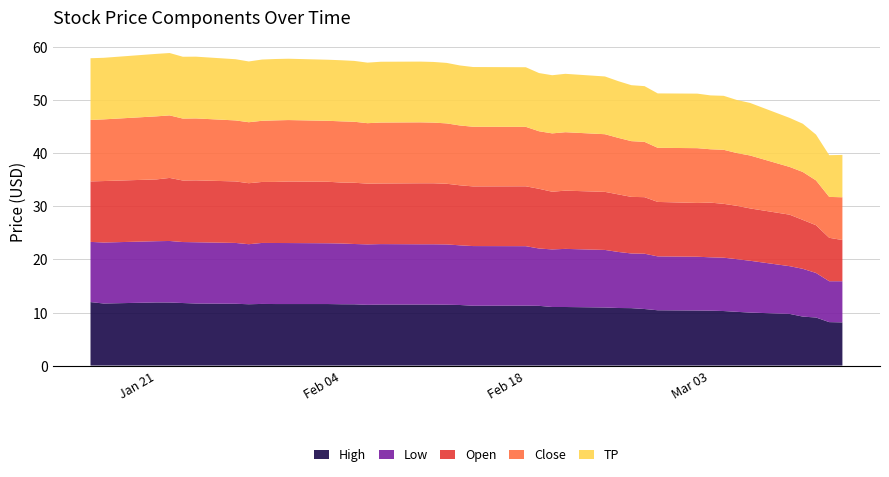

Reading left to right, extract all data points from this chart.

High: 0=12.0	1=11.7	2=11.9	3=11.9	4=11.8	5=11.7	6=11.7	7=11.6	8=11.6	9=11.6	10=11.6	11=11.6	12=11.6	13=11.6	14=11.4	15=11.5	16=11.5	17=11.5	18=11.5	19=11.4	20=11.3	21=11.3	22=11.3	23=11.0	24=11.0	25=10.9	26=10.9	27=10.8	28=10.7	29=10.4	30=10.4	31=10.3	32=10.3	33=10.1	34=10.0	35=9.7	36=9.2	37=9.1	38=8.2	39=8.1
Low: 0=11.3	1=11.5	2=11.6	3=11.6	4=11.5	5=11.6	6=11.5	7=11.3	8=11.5	9=11.5	10=11.5	11=11.5	12=11.5	13=11.4	14=11.4	15=11.4	16=11.4	17=11.4	18=11.4	19=11.2	20=11.2	21=11.2	22=10.8	23=10.9	24=11.0	25=10.8	26=10.6	27=10.3	28=10.4	29=10.2	30=10.1	31=10.1	32=10.1	33=9.9	34=9.8	35=9.0	36=9.0	37=8.4	38=7.7	39=7.8
Open: 0=11.4	1=11.6	2=11.7	3=11.9	4=11.6	5=11.7	6=11.6	7=11.5	8=11.5	9=11.5	10=11.6	11=11.6	12=11.5	13=11.6	14=11.4	15=11.4	16=11.5	17=11.5	18=11.4	19=11.3	20=11.2	21=11.3	22=11.3	23=10.9	24=11.0	25=10.9	26=10.9	27=10.7	28=10.7	29=10.3	30=10.1	31=10.3	32=10.2	33=10.1	34=9.9	35=9.7	36=9.2	37=9.0	38=8.2	39=7.8
Close: 0=11.6	1=11.6	2=11.9	3=11.8	4=11.7	5=11.7	6=11.5	7=11.5	8=11.5	9=11.6	10=11.6	11=11.5	12=11.5	13=11.5	14=11.4	15=11.5	16=11.5	17=11.4	18=11.4	19=11.3	20=11.2	21=11.2	22=10.8	23=11.0	24=11.0	25=10.9	26=10.7	27=10.5	28=10.4	29=10.2	30=10.3	31=10.1	32=10.2	33=9.9	34=10.0	35=9.0	36=9.0	37=8.4	38=7.7	39=8.1
TP: 0=11.6	1=11.6	2=11.8	3=11.8	4=11.7	5=11.6	6=11.5	7=11.5	8=11.6	9=11.6	10=11.6	11=11.5	12=11.5	13=11.5	14=11.4	15=11.5	16=11.5	17=11.4	18=11.4	19=11.3	20=11.3	21=11.2	22=11.0	23=11.0	24=11.0	25=10.9	26=10.7	27=10.5	28=10.5	29=10.3	30=10.3	31=10.2	32=10.2	33=10.0	34=9.9	35=9.2	36=9.1	37=8.6	38=7.9	39=8.0